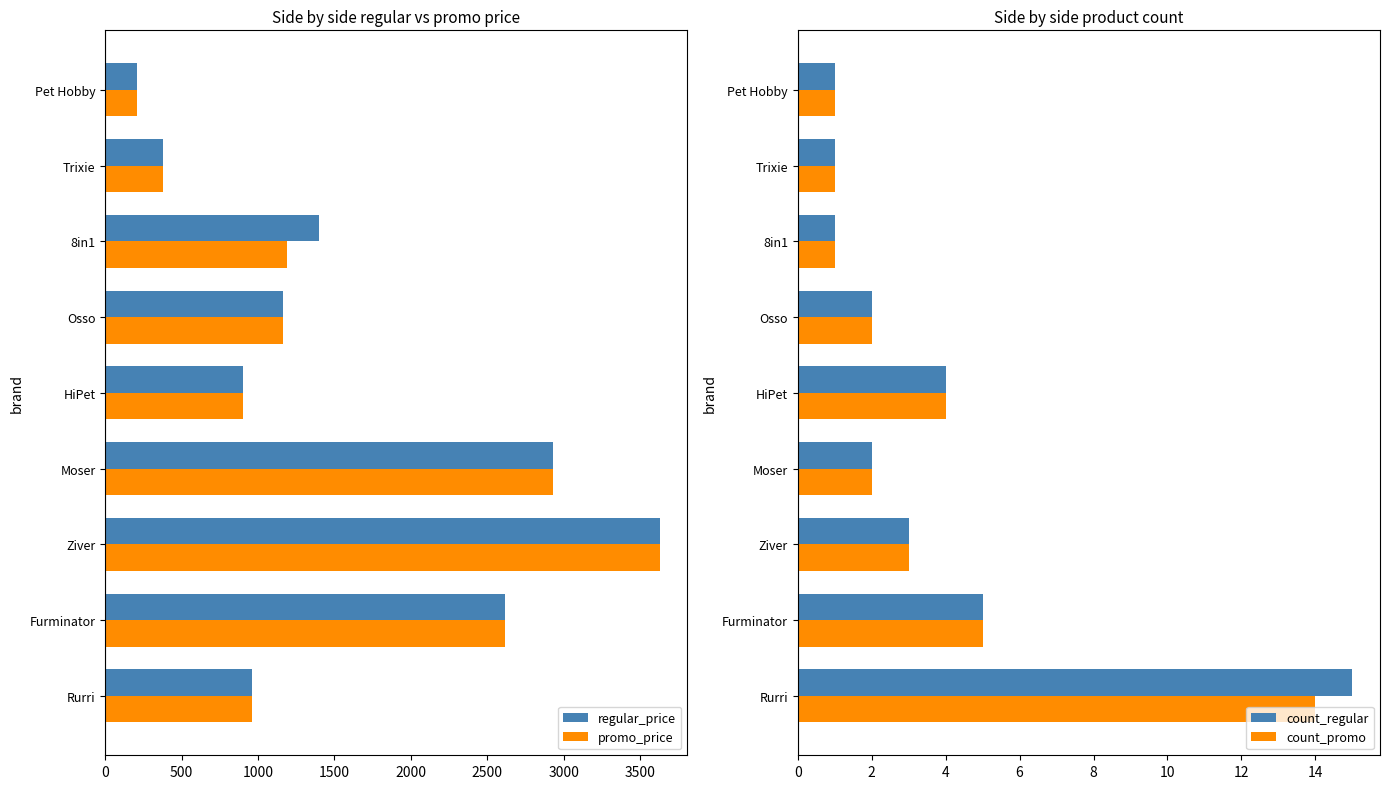

Which series has the largest total across all categories?

regular_price